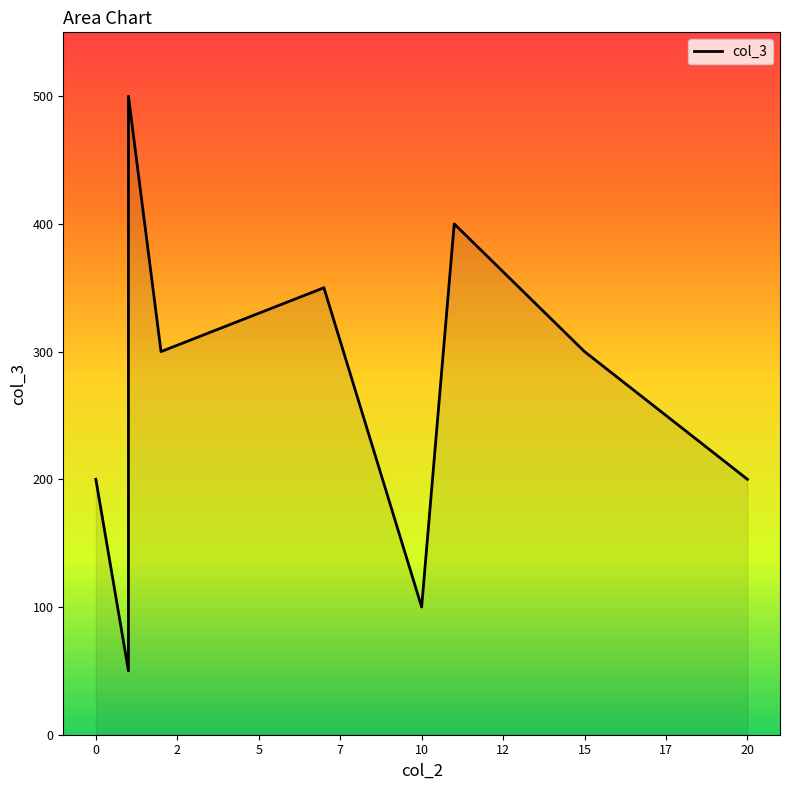

How many lines are shown in the chart?

1